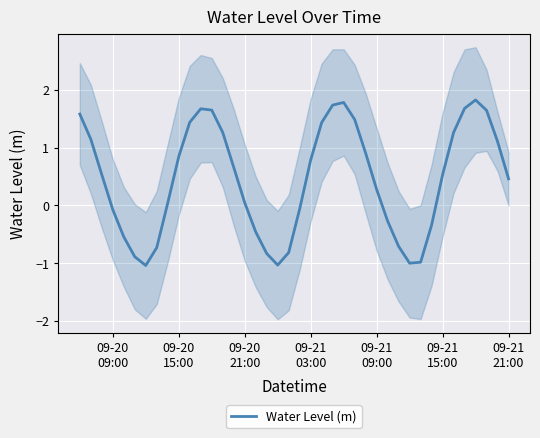

How many data points are above 0?

25